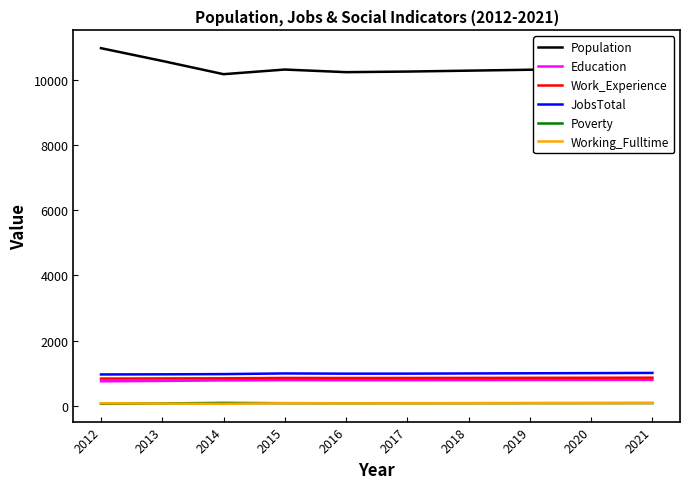

Count the number of categories in the chart.

10